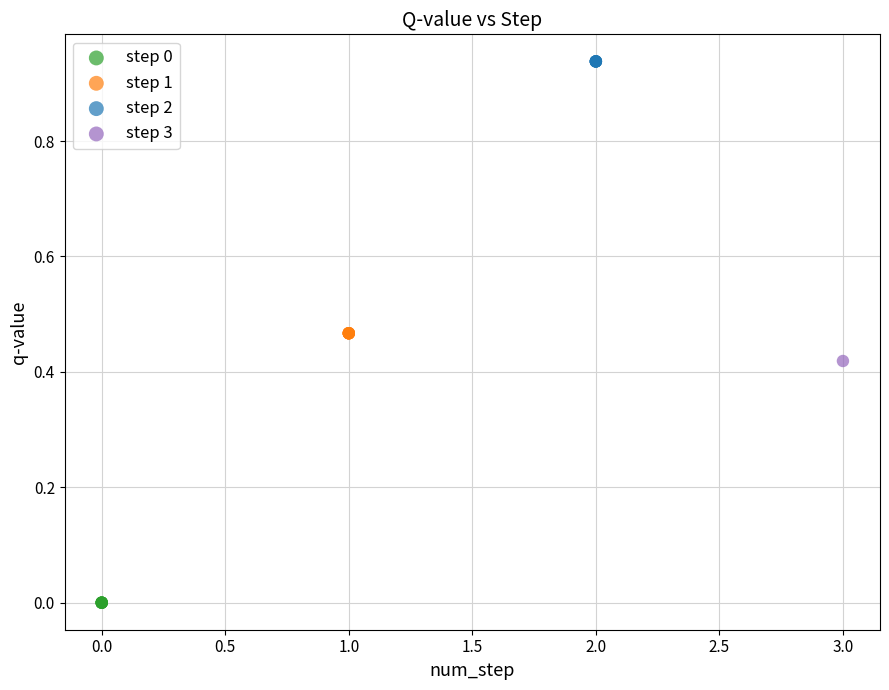

What are all the series names shown in the legend?

step 0, step 1, step 2, step 3